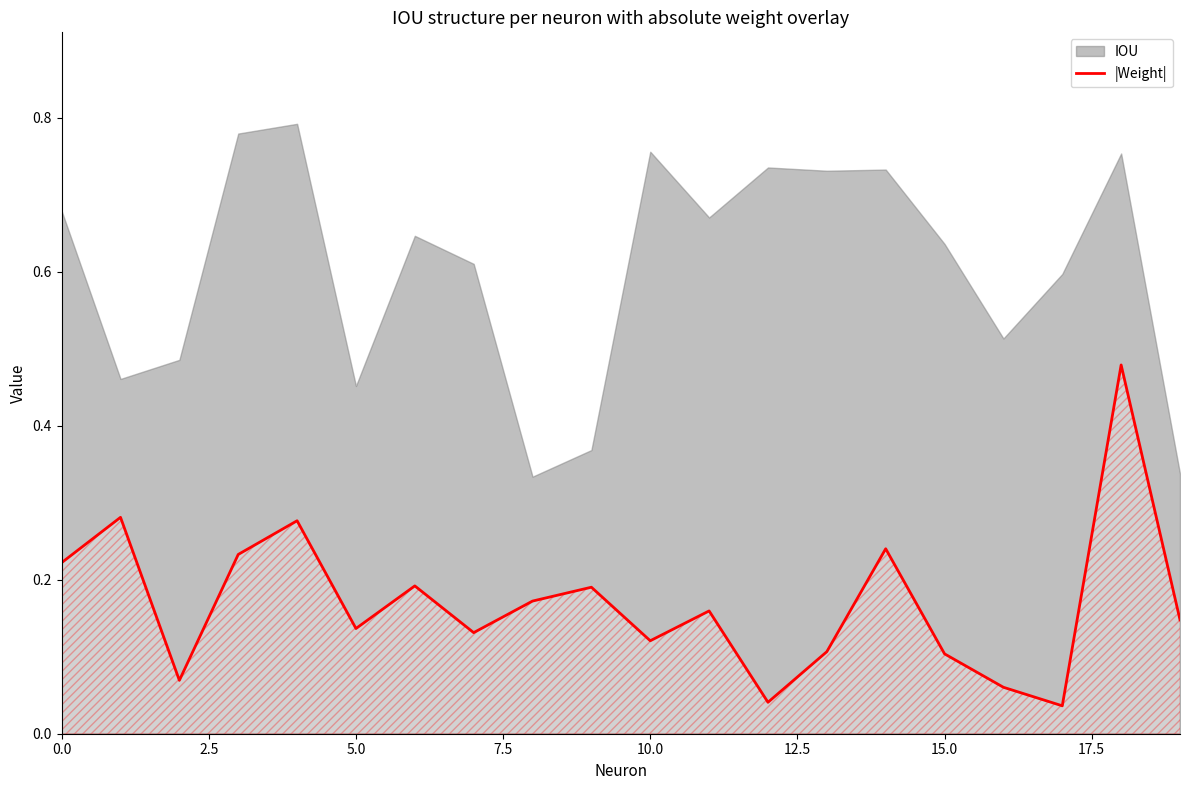

Is it true that the value at 12 is 0.0?

True